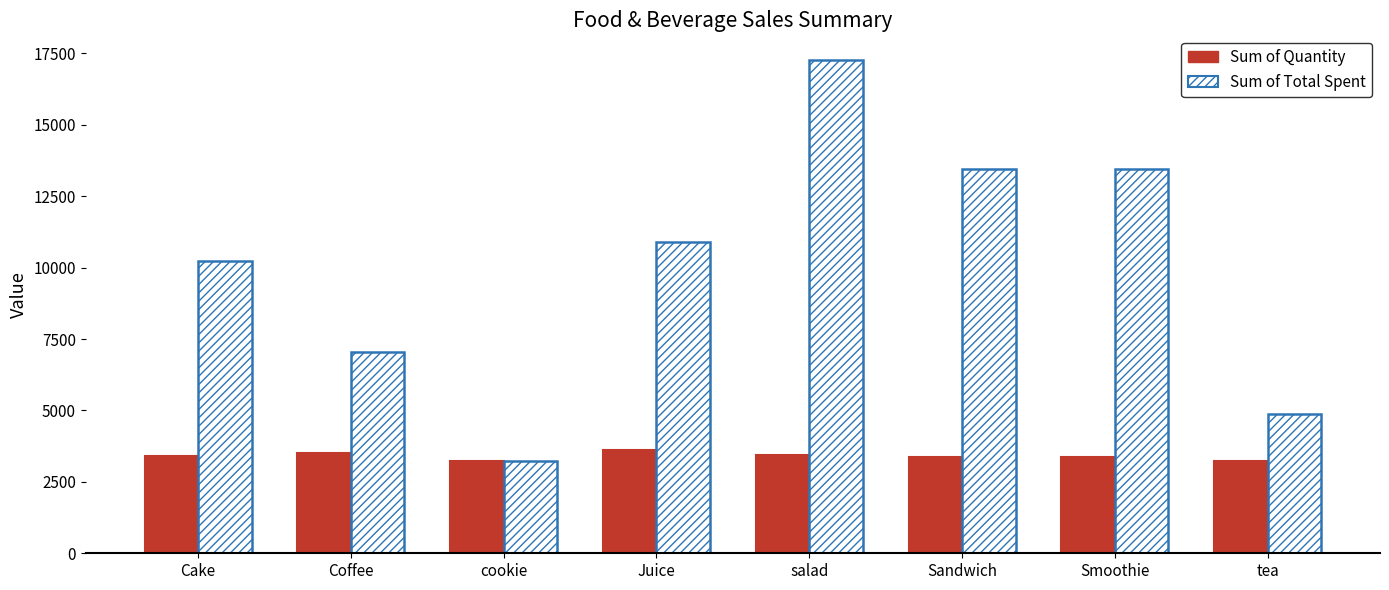

Count the number of categories in the chart.

8